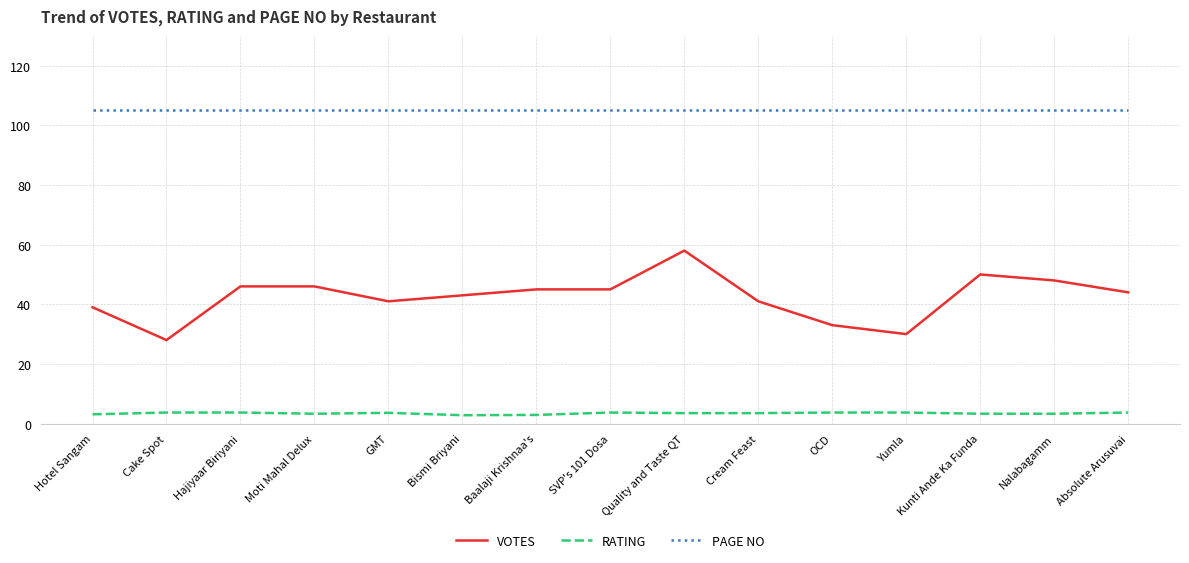

Is it true that PAGE NO equals 40.2 at GMT?

False